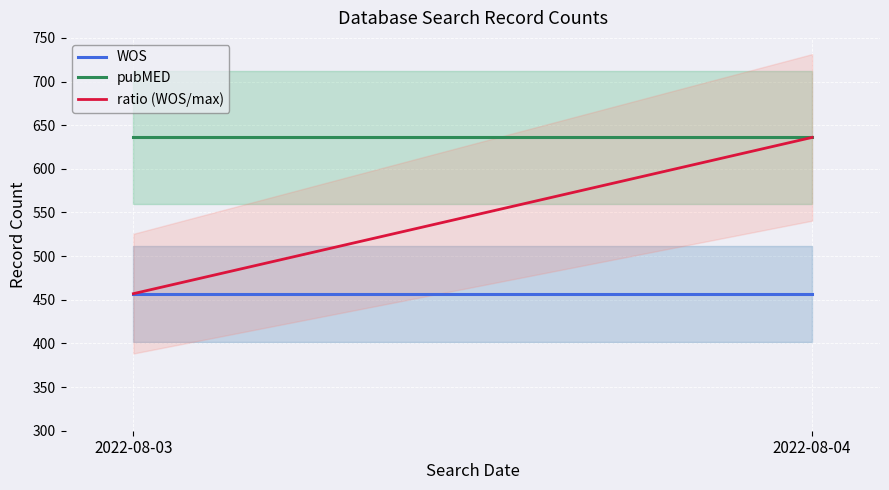

Between 2022-08-03 and 2022-08-04, which series saw the biggest shift?

ratio (WOS/max)